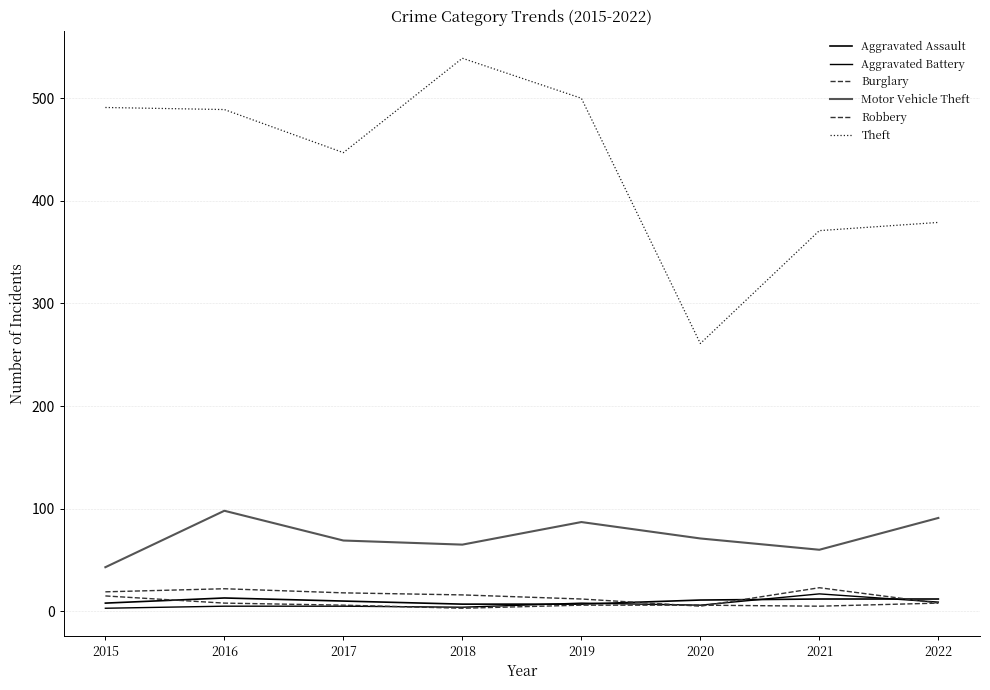

Does the chart display data point markers on the line(s)?

No